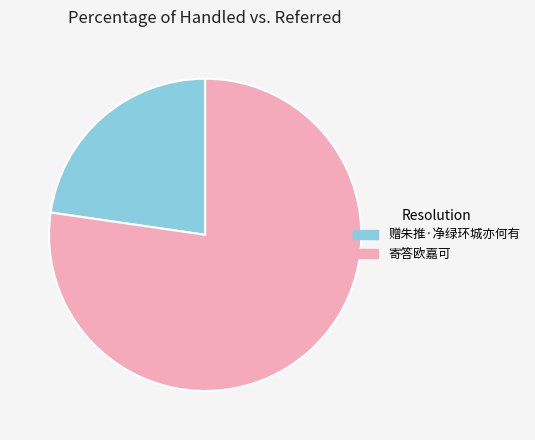

Is there a majority slice in this chart?

Yes